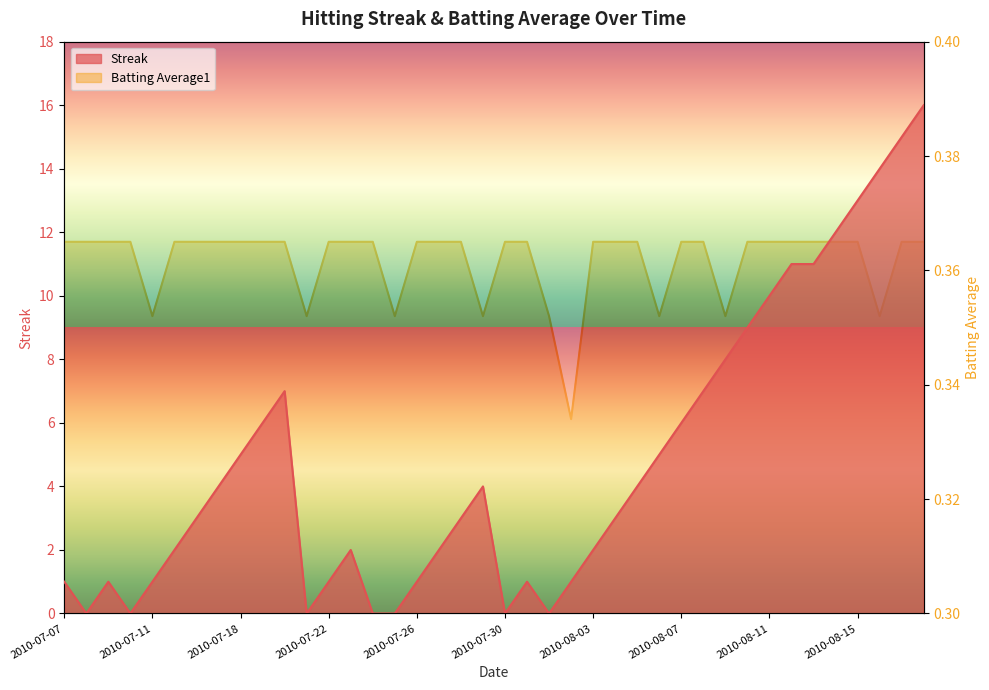

What is the sum of all Streak values?

191.0